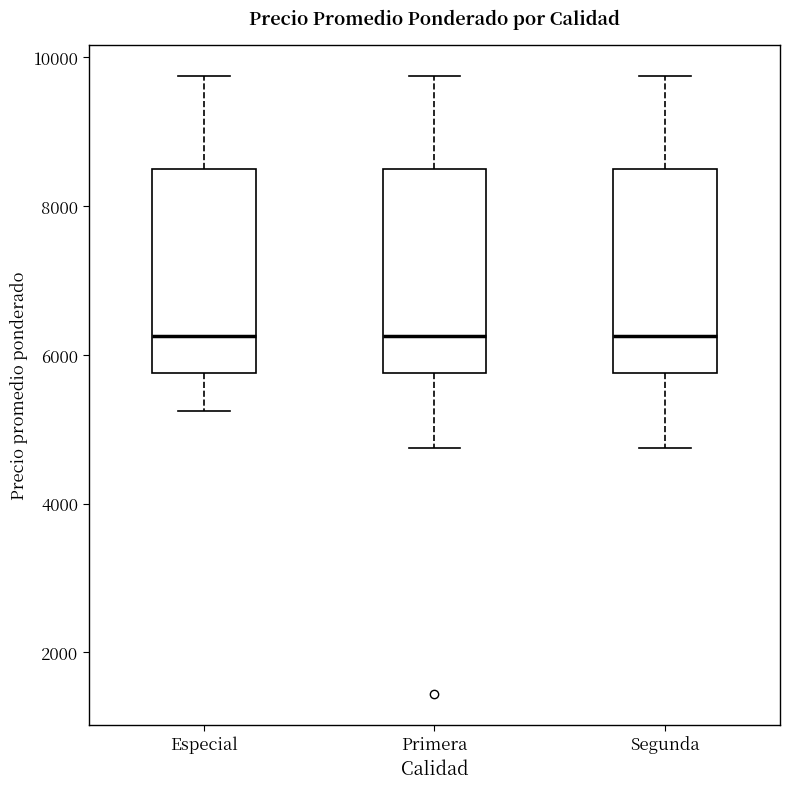

Reading left to right, transcribe this box plot: for each box, give where its median line is, the range the box spans, and where its two whiskers end, as read against the y-axis. The values are not printed on the chart, so give them approximately, as read against the axis.

Especial: median 6200, box 5800 to 8600, whiskers 5200 to 9800
Primera: median 6200, box 5800 to 8600, whiskers 4800 to 9800
Segunda: median 6200, box 5800 to 8600, whiskers 4800 to 9800